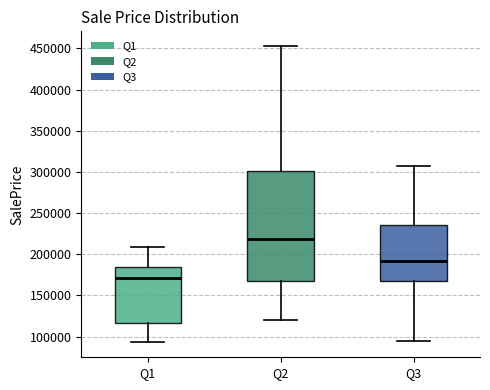

Reading left to right, read every box against the y-axis: the position of its median line, the range the box covers, and the ends of its whiskers. The values are not printed on the chart, so give them approximately, as read against the axis.

Q1: median 170000, box 115000 to 185000, whiskers 95000 to 210000
Q2: median 220000, box 165000 to 300000, whiskers 120000 to 455000
Q3: median 190000, box 165000 to 235000, whiskers 95000 to 305000